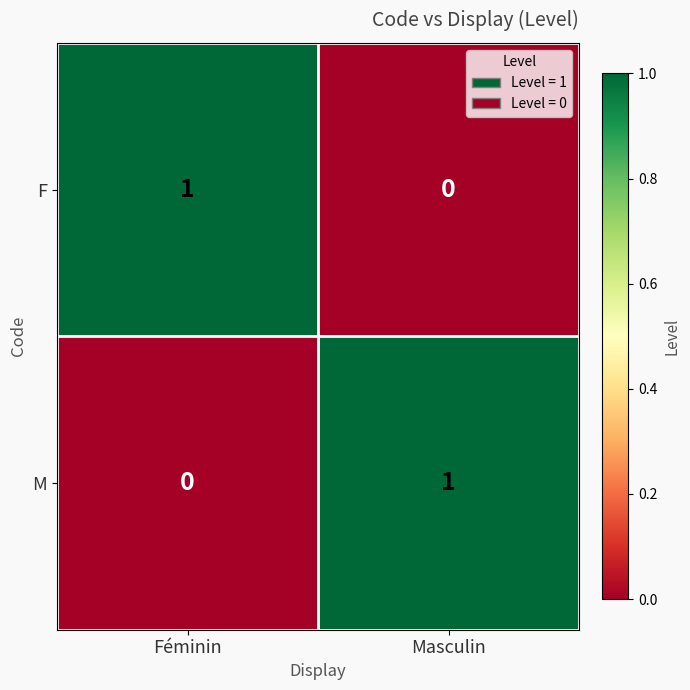

At which label does M reach its peak?

Masculin